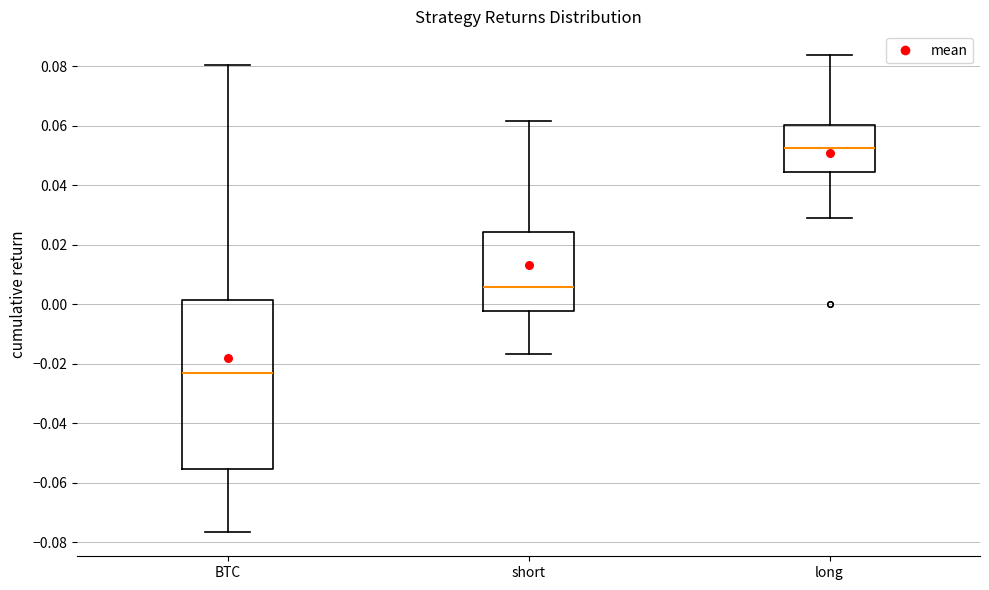

Comparing the boxes themselves (not the whiskers), which one is the tallest?

BTC